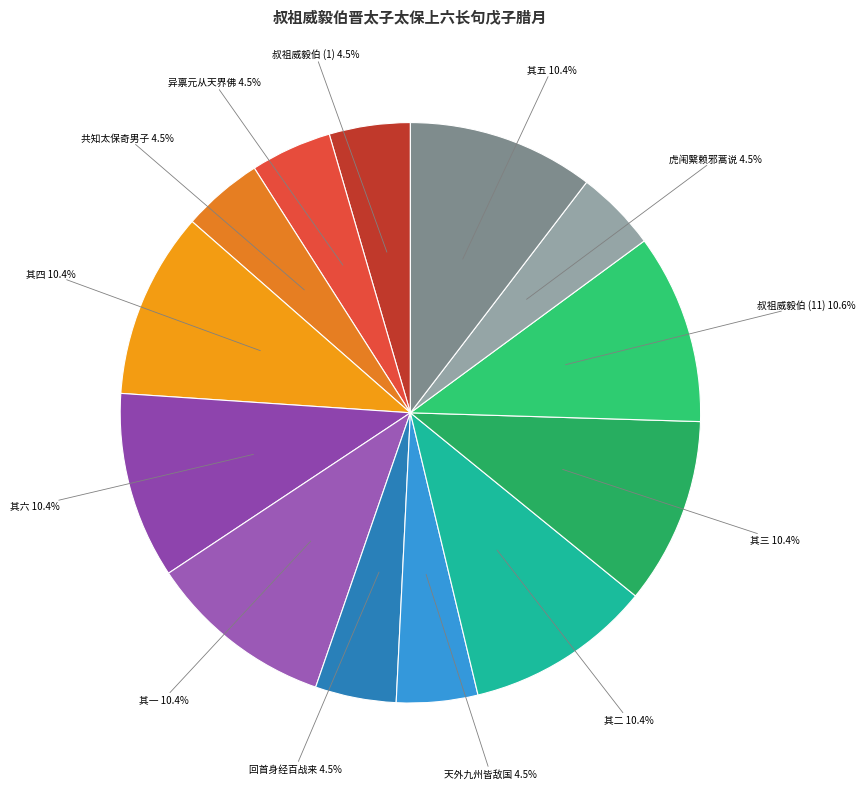

Approximately how many times larger is the value at 其四 10.4% compared to 回首身经百战来 4.5%?

2.3